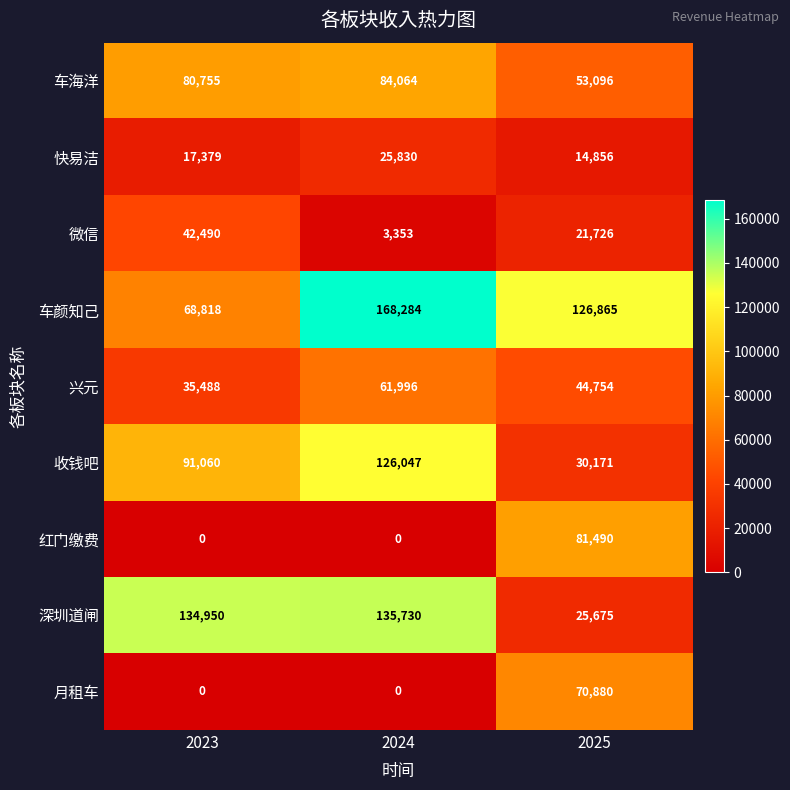

Reading right to left, what are all the values shown in this chart?

车海洋: 53096	84064	80755
快易洁: 14856	25830	17379
微信: 21726	3353	42490
车颜知己: 126865	168284	68818
兴元: 44754	61996	35488
收钱吧: 30171	126047	91060
红门缴费: 81490	0	0
深圳道闸: 25675	135730	134950
月租车: 70880	0	0